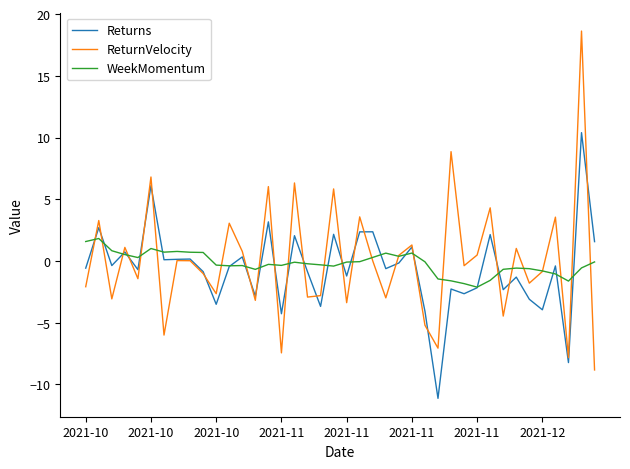

What is the smallest value displayed?

-11.1